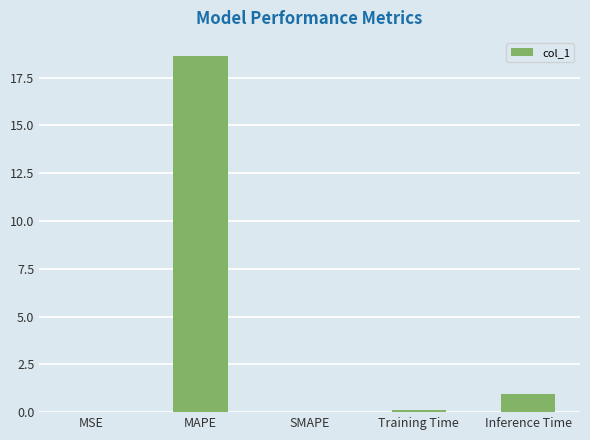

What is the sum of all values?

19.7